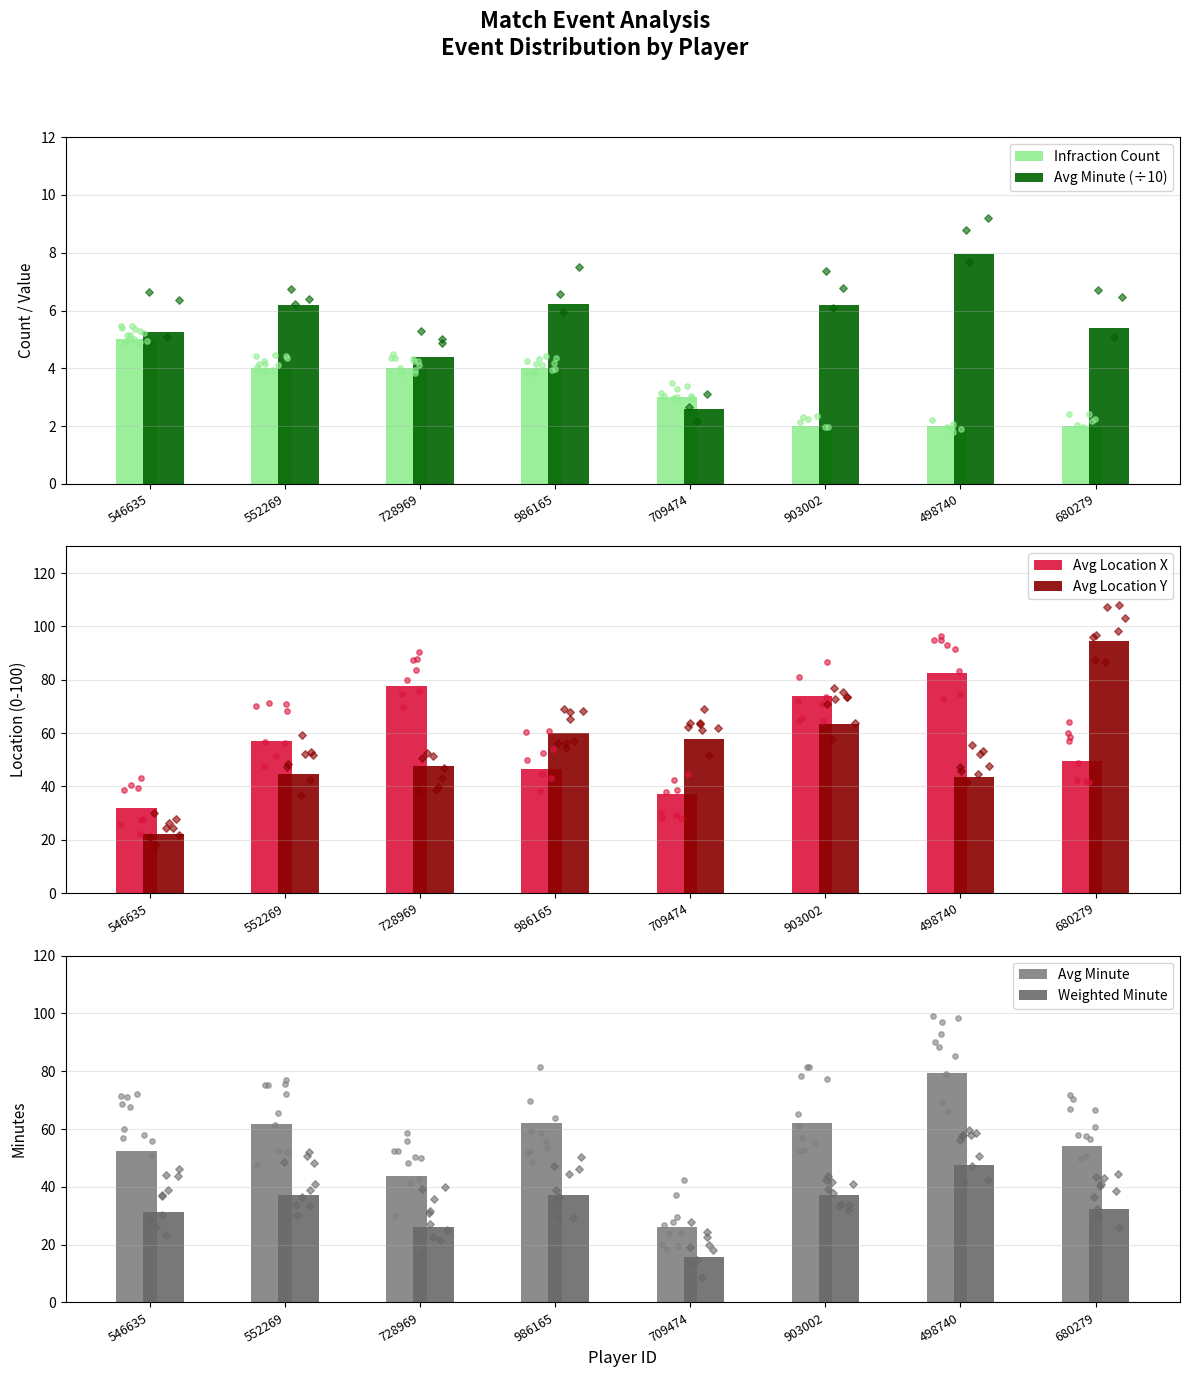

Which series has the largest Y range (max minus min)?

Avg Location Y